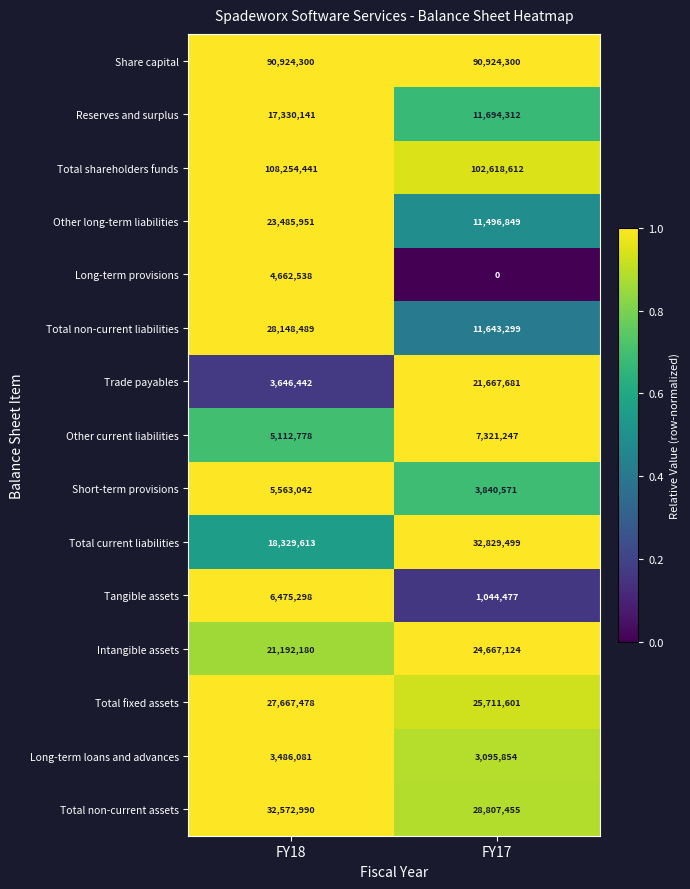

Where is Other current liabilities nearest to the value 6217012?

FY18